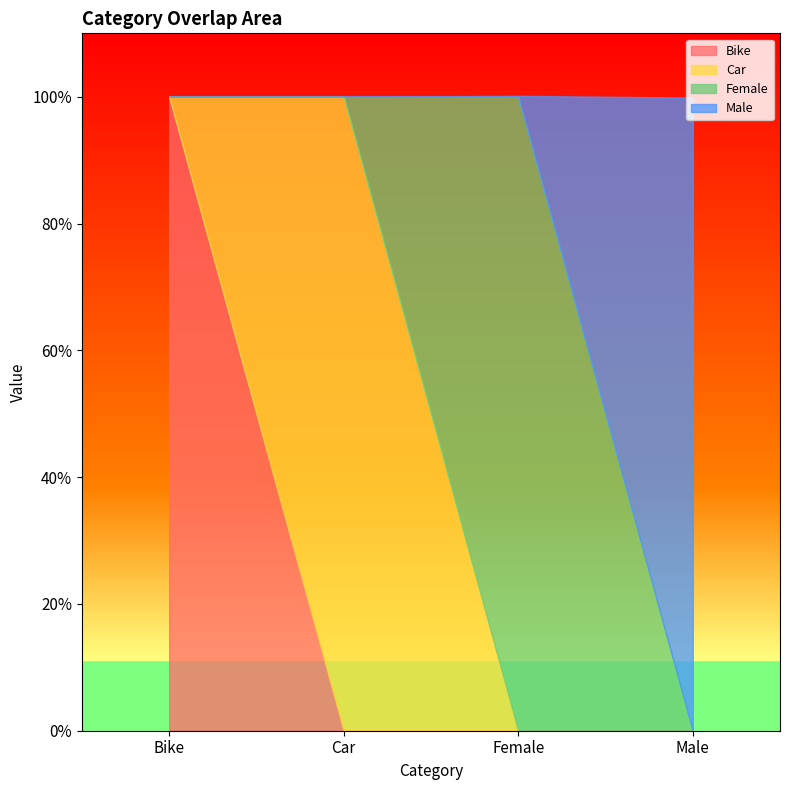

The value of Bike at Bike is 1.0. True or false?

True